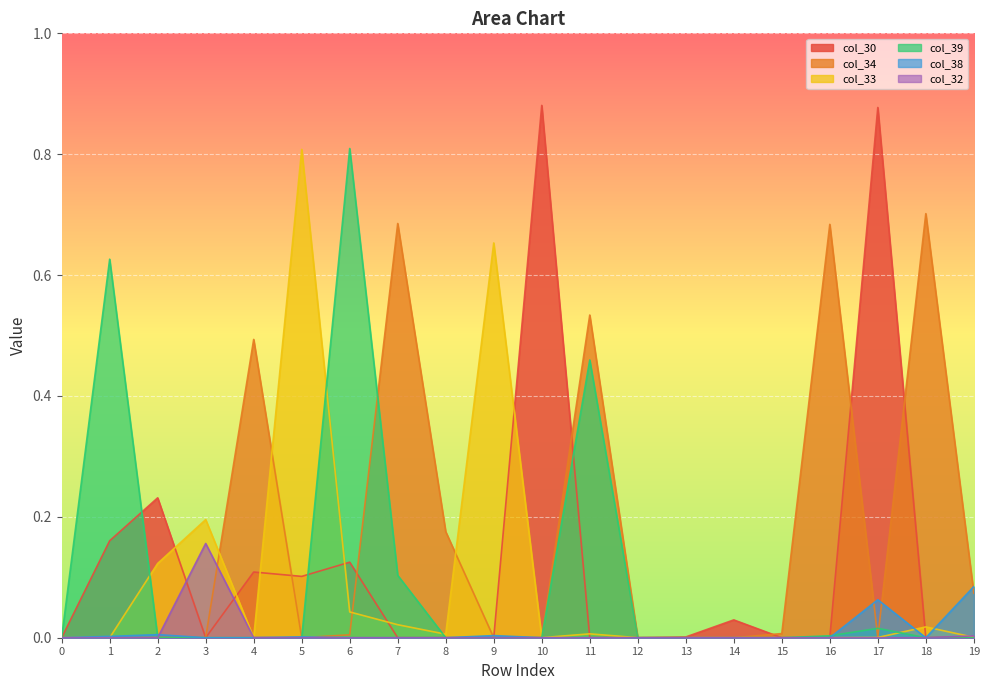

What is the difference between the col_33 values at 5 and 11?

0.8